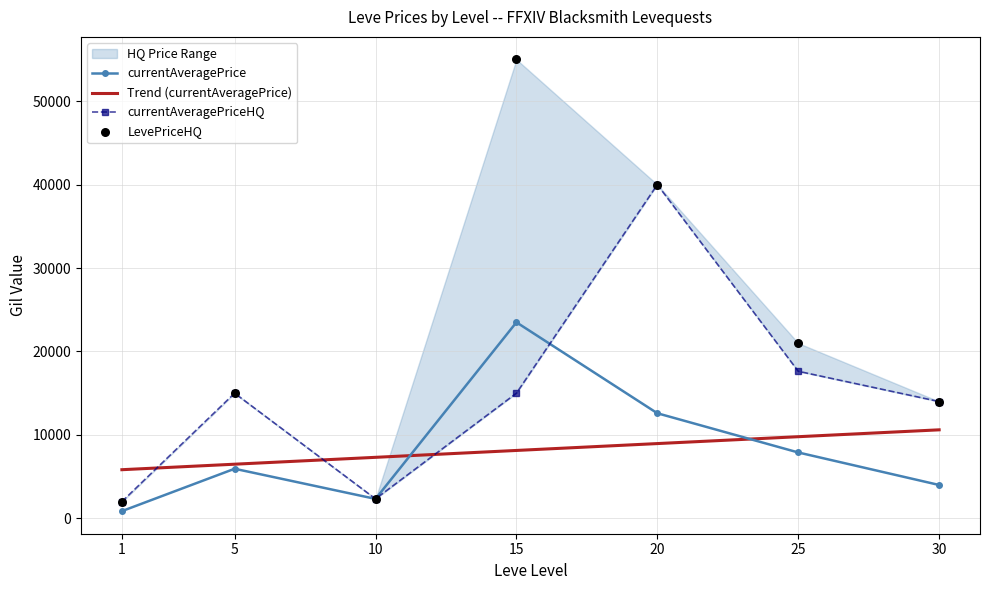

At which category is the sum across all series the highest?

15